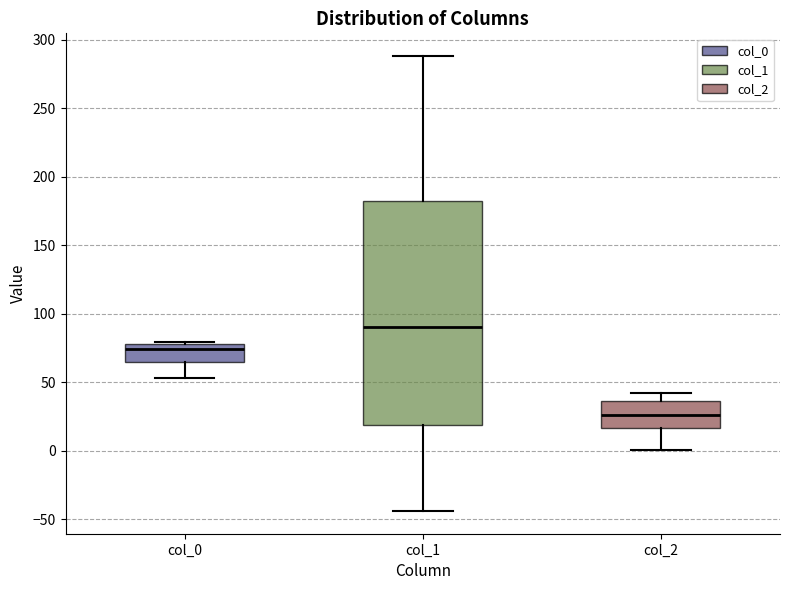

Which box has the lowest median line?

col_2